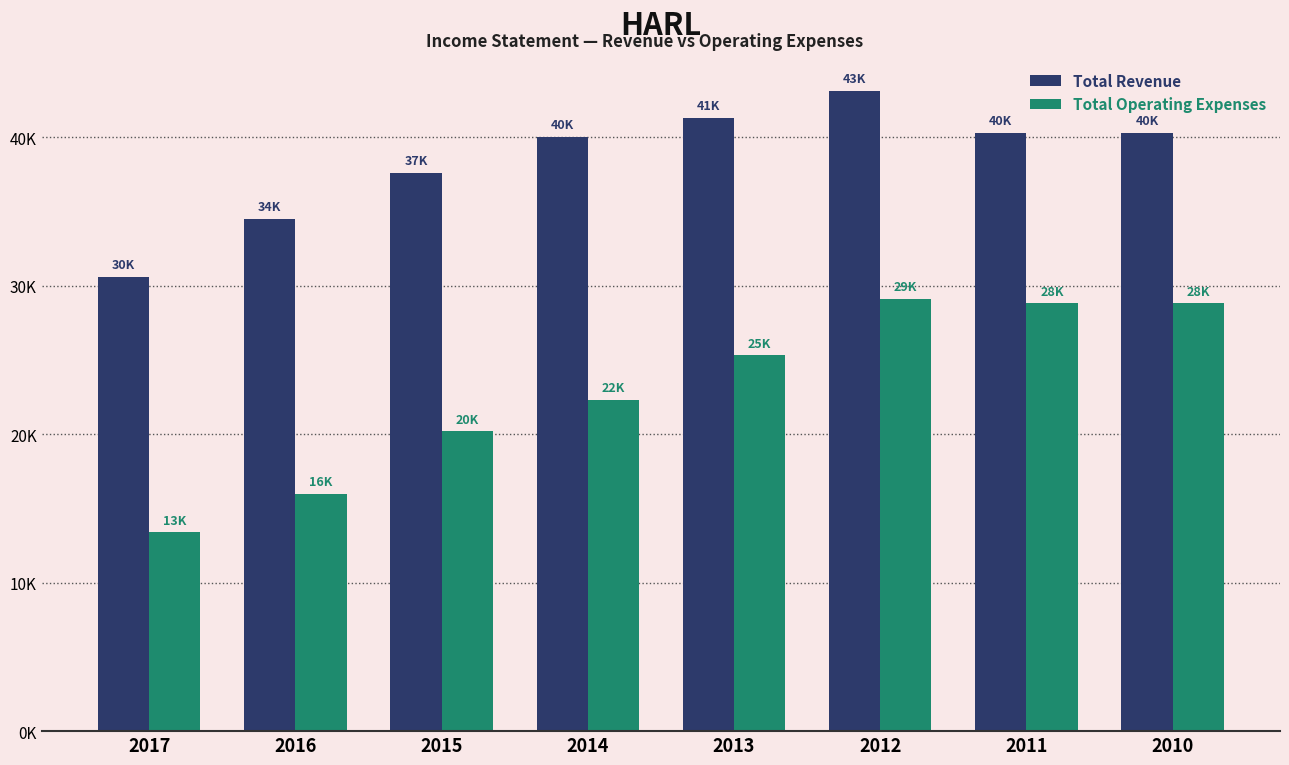

What is the value of the Total Operating Expenses bar at the 8th from the left?

28800